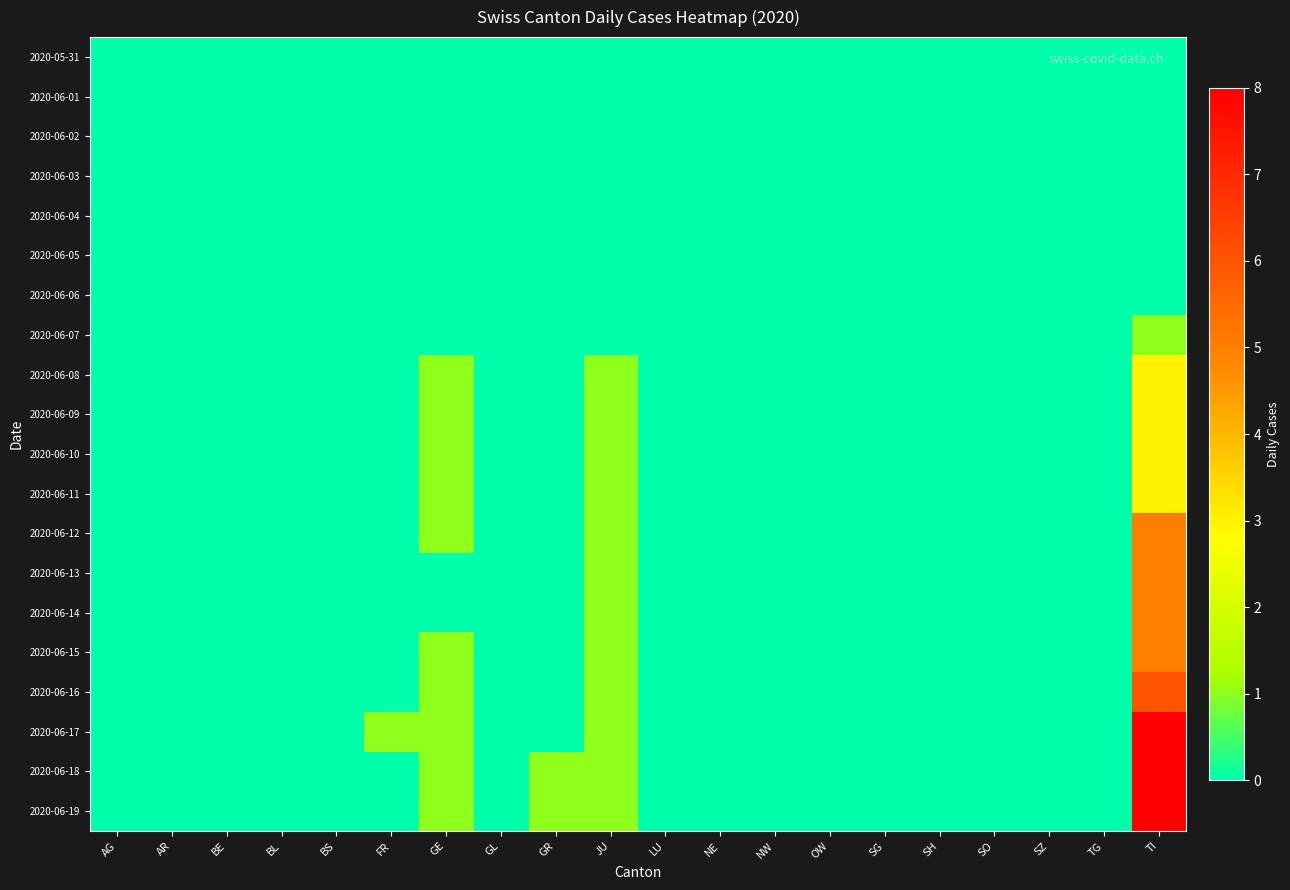

How many series are shown in this chart?

20